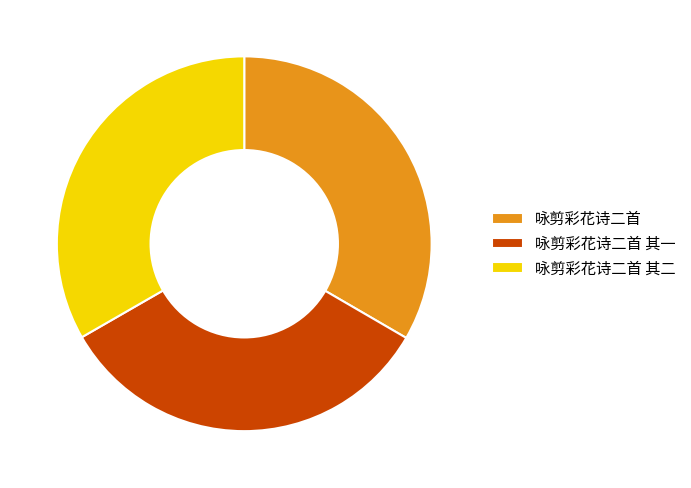

Is 咏剪彩花诗二首 the majority of the pie?

No